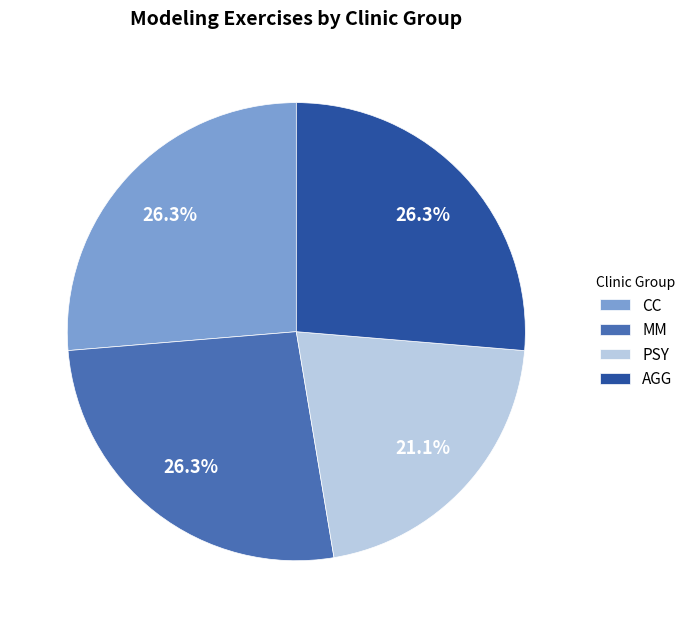

Do CC and AGG together represent more than half of the pie?

Yes